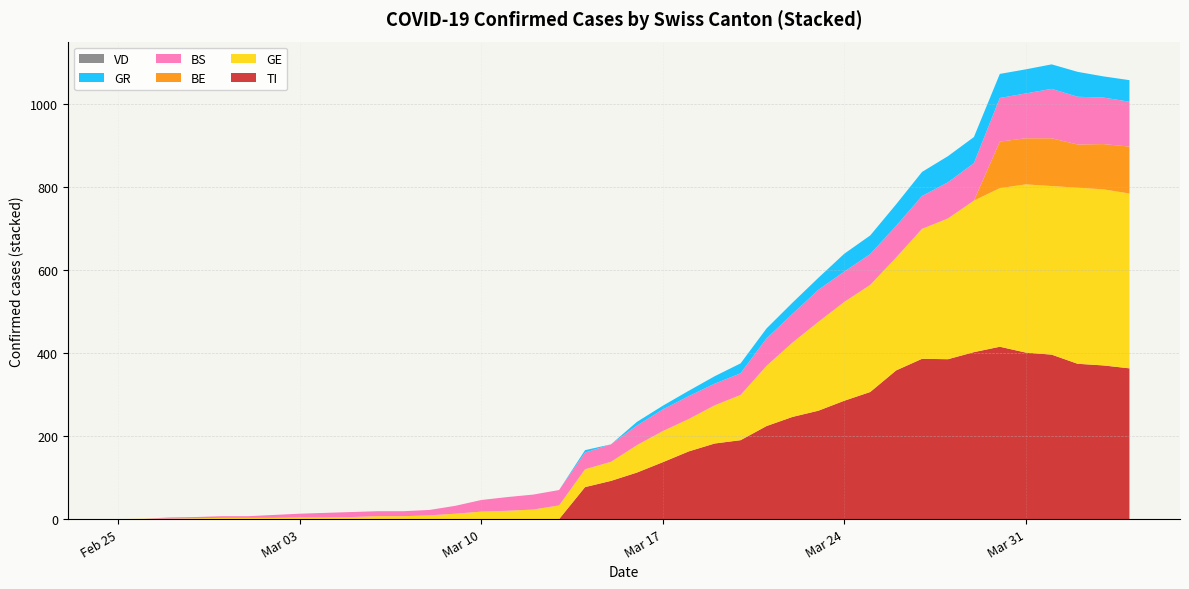

Reading left to right, transcribe all the data shown in this chart.

GE: 0	1	1	2	3	3	3	4	4	5	7	7	9	13	18	20	23	33	43	46	66	75	78	92	109	145	179	214	238	258	272	313	339	365	382	405	406	424	424	421
BS: 0	0	3	3	4	4	7	9	11	12	12	12	13	19	28	33	36	37	40	42	47	52	55	52	52	66	69	77	73	74	76	79	87	90	105	108	119	115	112	108
GR: 0	0	0	0	0	0	0	0	0	0	0	0	0	0	0	0	0	0	6	0	9	9	13	18	24	24	27	29	43	45	52	58	63	63	58	58	59	60	51	52
BE: 0	0	0	0	0	0	0	0	0	0	0	0	0	0	0	0	0	0	0	0	0	0	0	0	0	0	0	0	0	0	0	0	0	0	112	111	115	104	109	113
TI: 0	0	0	0	0	0	0	0	0	0	0	0	0	0	0	0	0	0	77	92	112	137	163	182	190	224	246	261	285	306	358	386	385	402	415	401	396	374	370	363
VD: 0	0	0	0	0	0	0	0	0	0	0	0	0	0	0	0	0	0	0	0	0	0	0	0	0	0	0	0	0	0	0	0	0	0	0	0	0	0	0	0